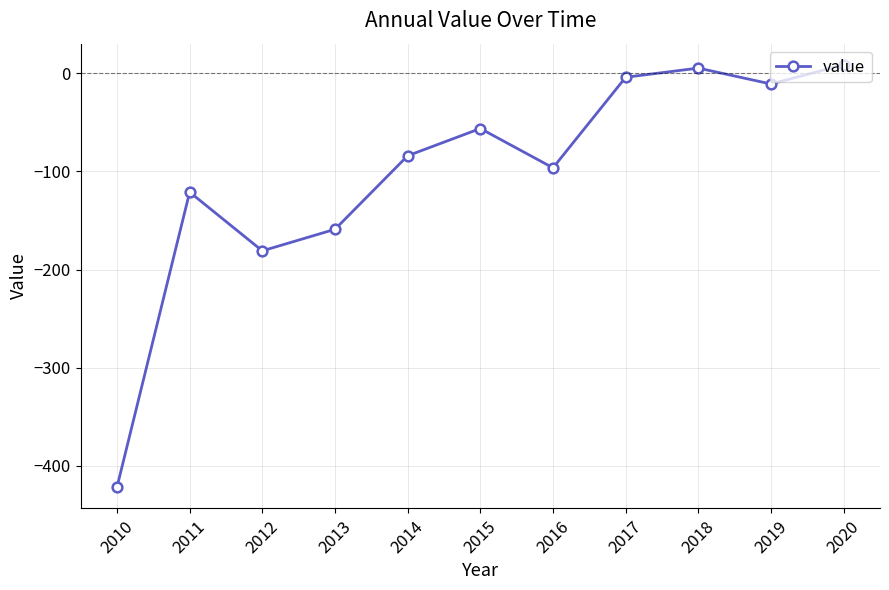

How many negative values are there?

9